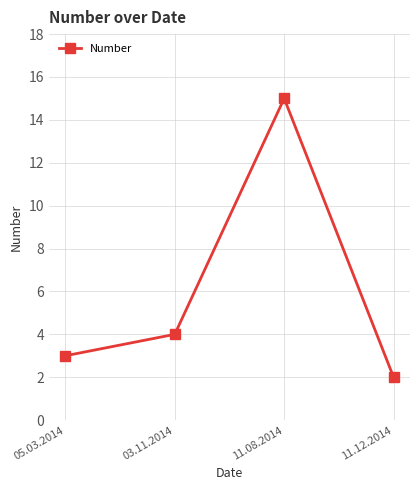

Approximately how many times larger is the value at 11.08.2014 compared to 11.12.2014?

7.5